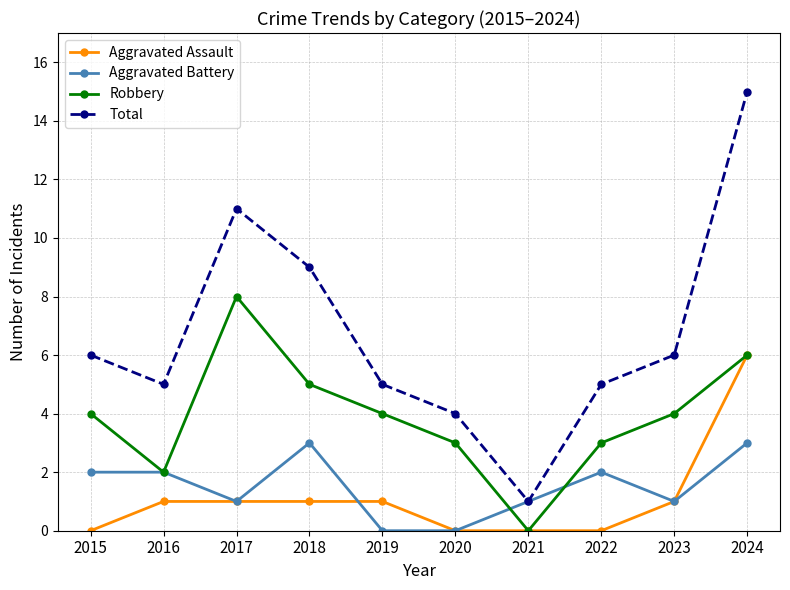

What is the approximate value of Robbery at 2018?

5